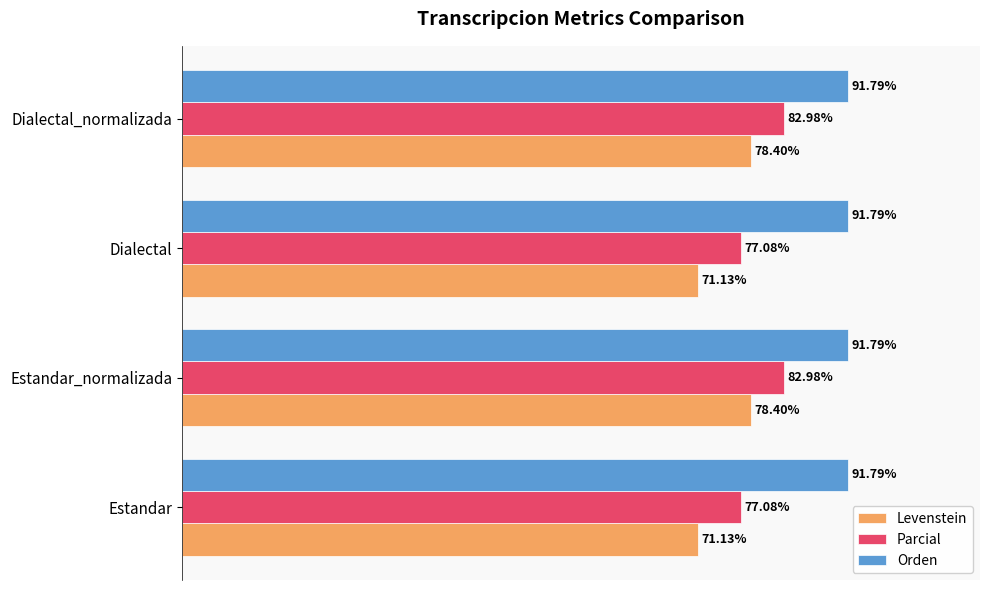

Which series has the largest total across all categories?

Orden